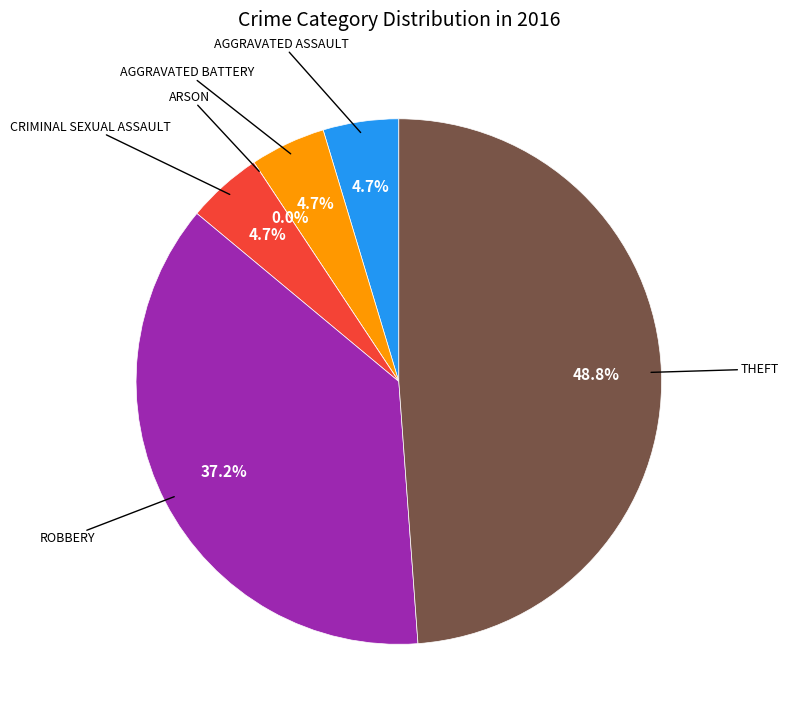

To the nearest percent, what is the combined percentage of Arson and Aggravated Battery?

5%